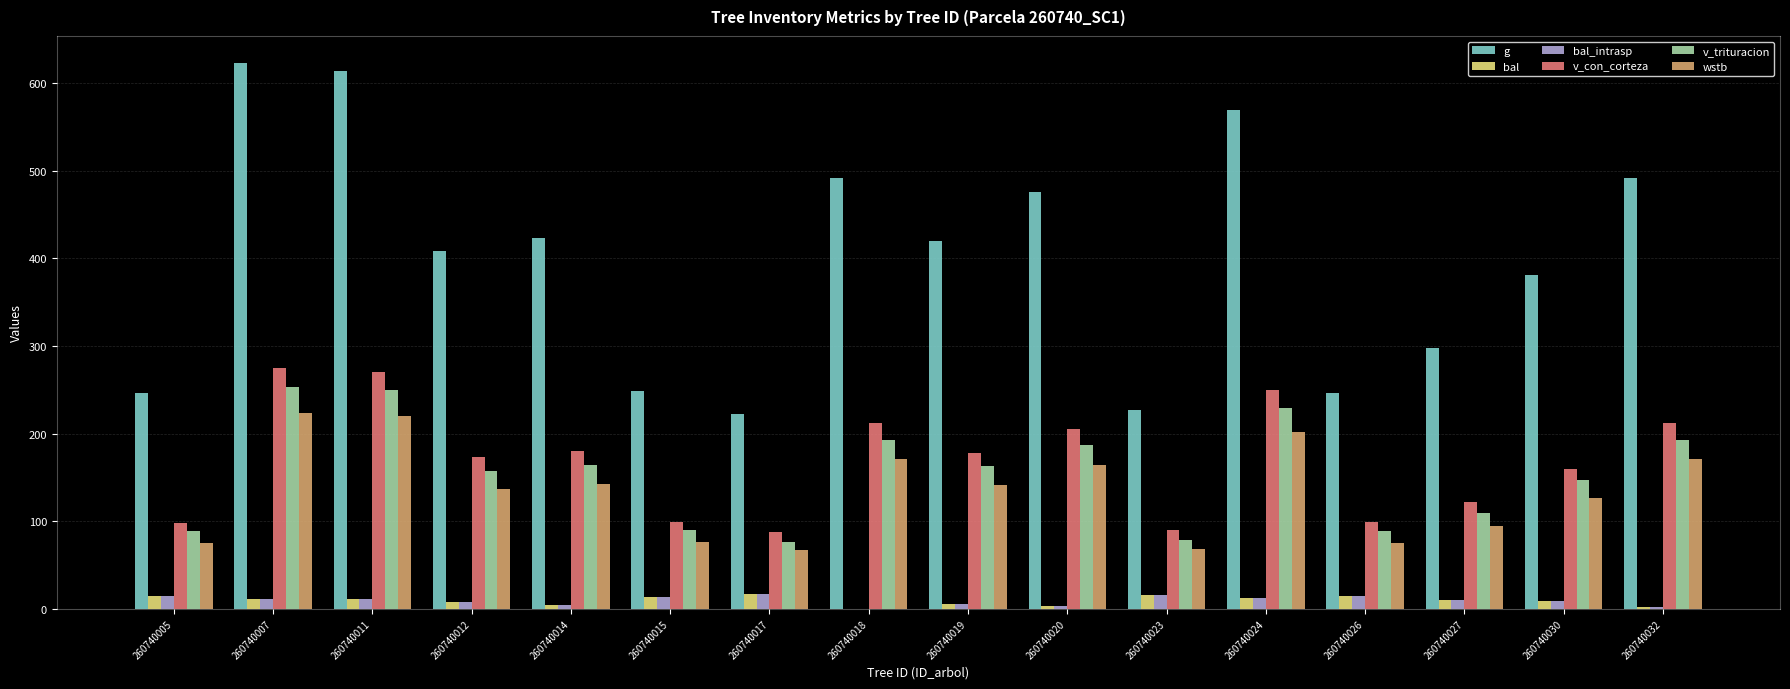

Which series changed the most between 260740005 and 260740012?

g